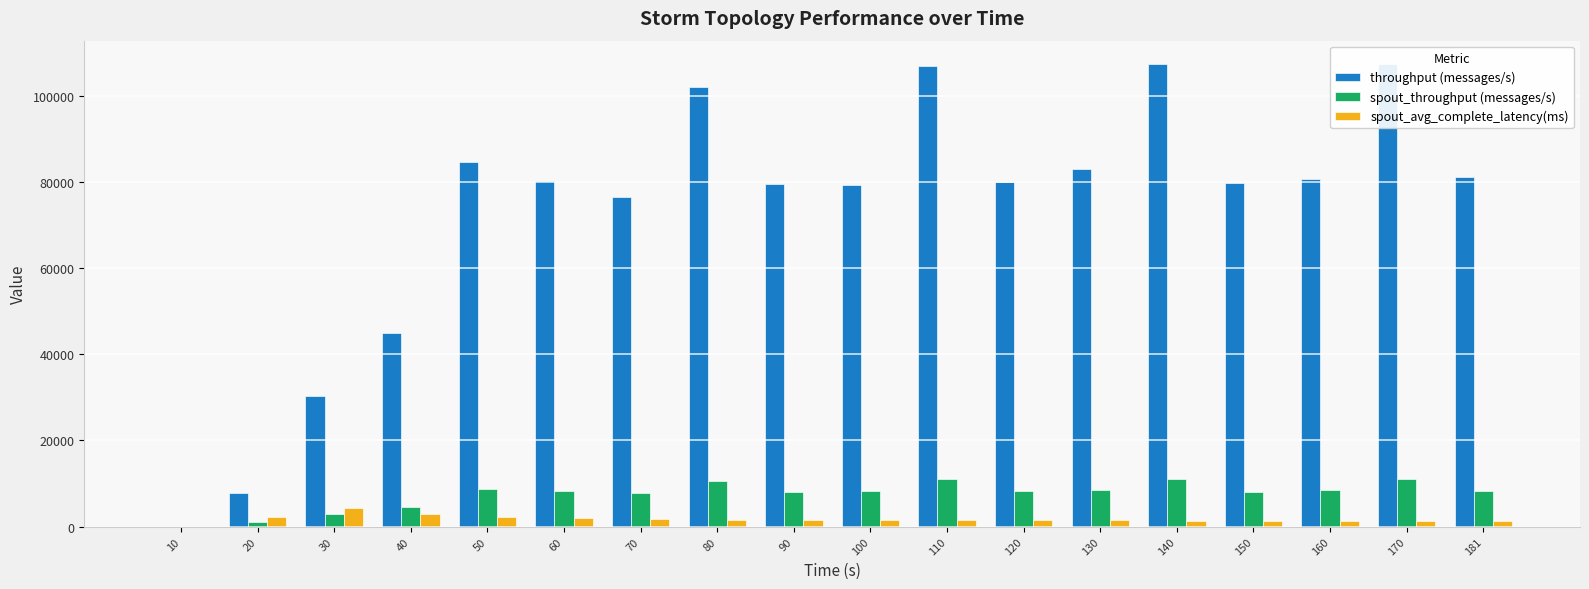

What is the sum of the spout_avg_complete_latency(ms) values at 20 and 120?

3660.5